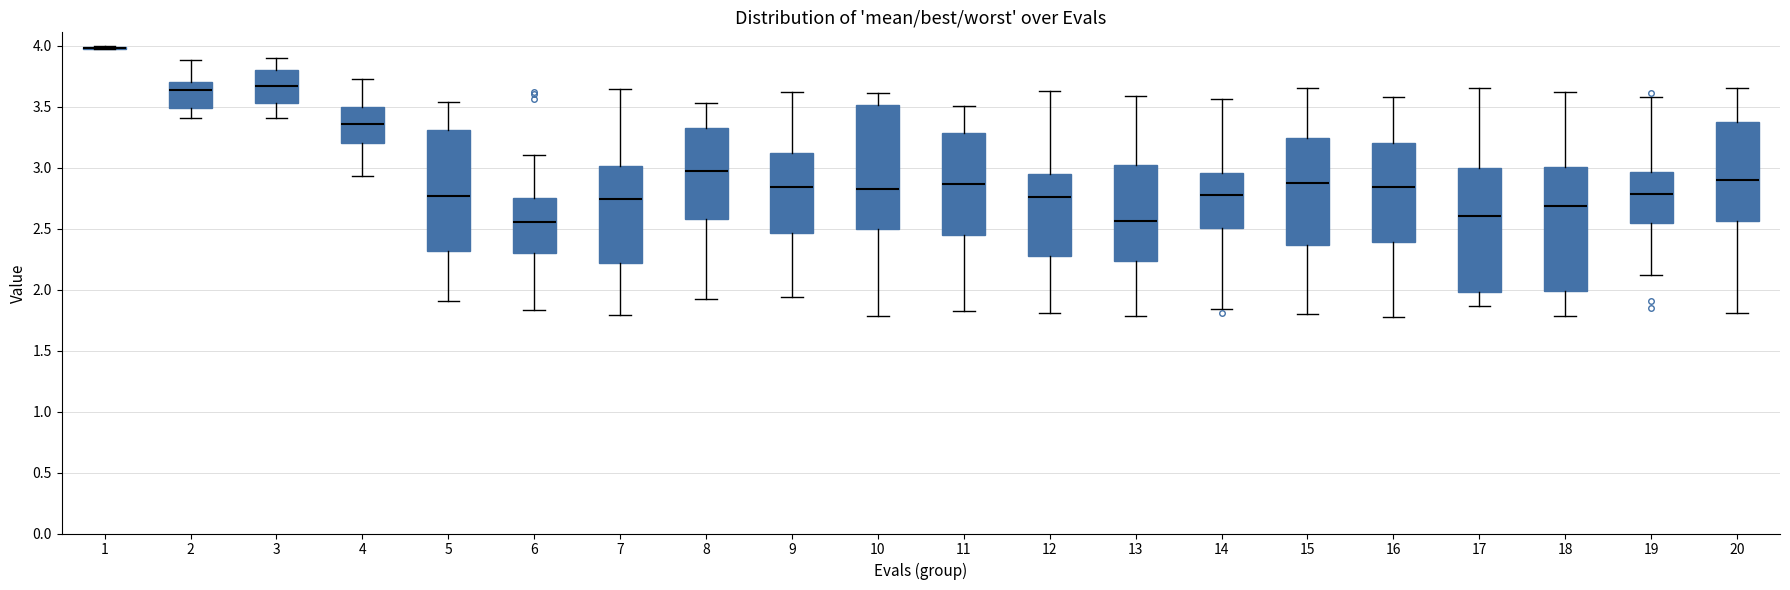

Where does the median line of the box at x = 19 sit on the y-axis? The values are not printed on the chart, so give them approximately, as read against the axis.

2.80